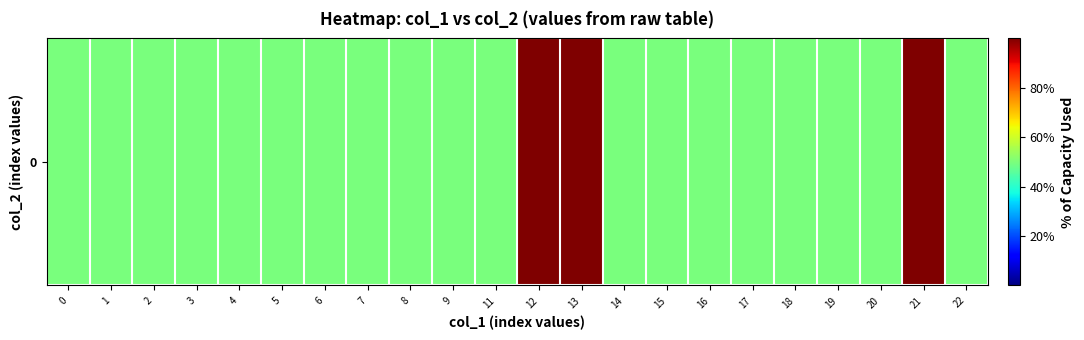

Reading left to right, transcribe all the data shown in this chart.

0=50	1=50	2=50	3=50	4=50	5=50	6=50	7=50	8=50	9=50	11=50	12=100	13=100	14=50	15=50	16=50	17=50	18=50	19=50	20=50	21=100	22=50